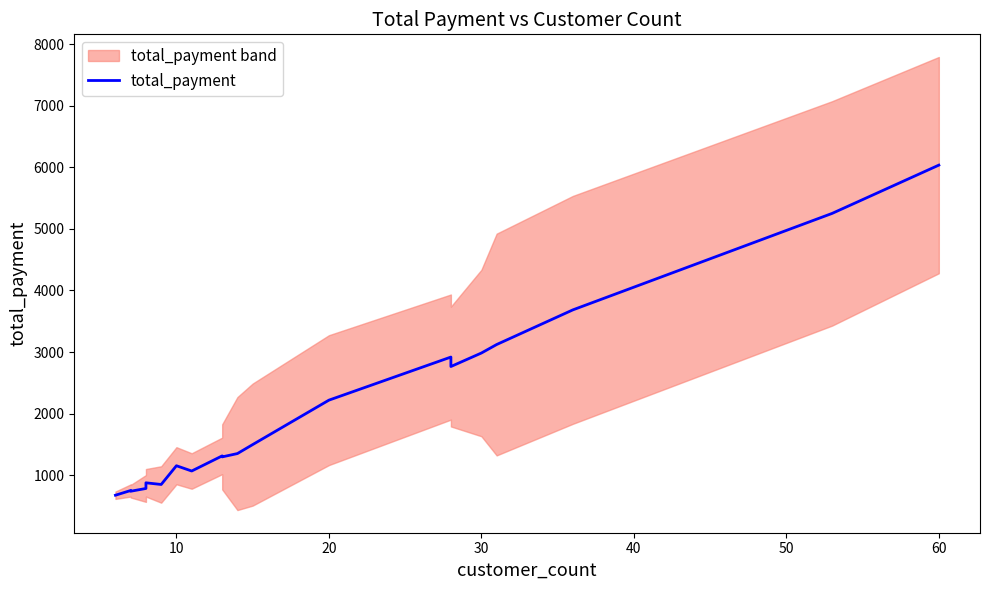

Reading left to right, extract all data points from this chart.

676.5	753.3	741.2	786.2	878.0	851.0	1155.1	1069.5	1314.9	1298.8	1352.7	1498.5	2219.7	2919.2	2765.6	2984.8	3122.5	3685.3	5251.0	6034.8